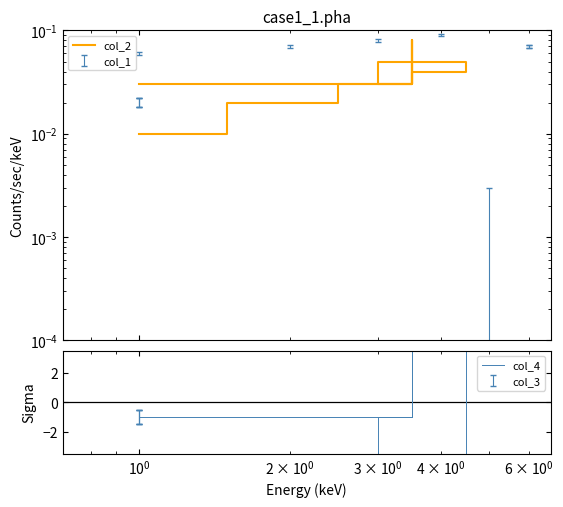

How many col_2 values are between 0 and 1?

10